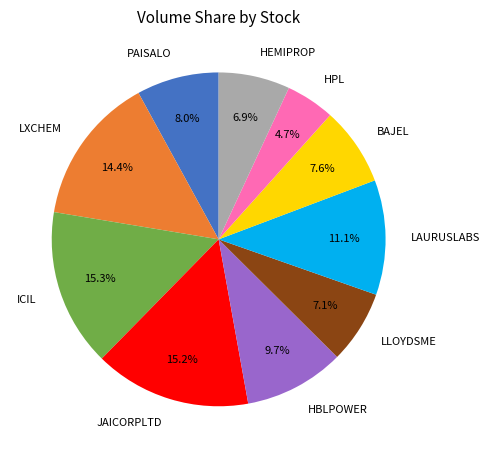

Do LAURUSLABS and HBLPOWER together represent more than half of the pie?

No